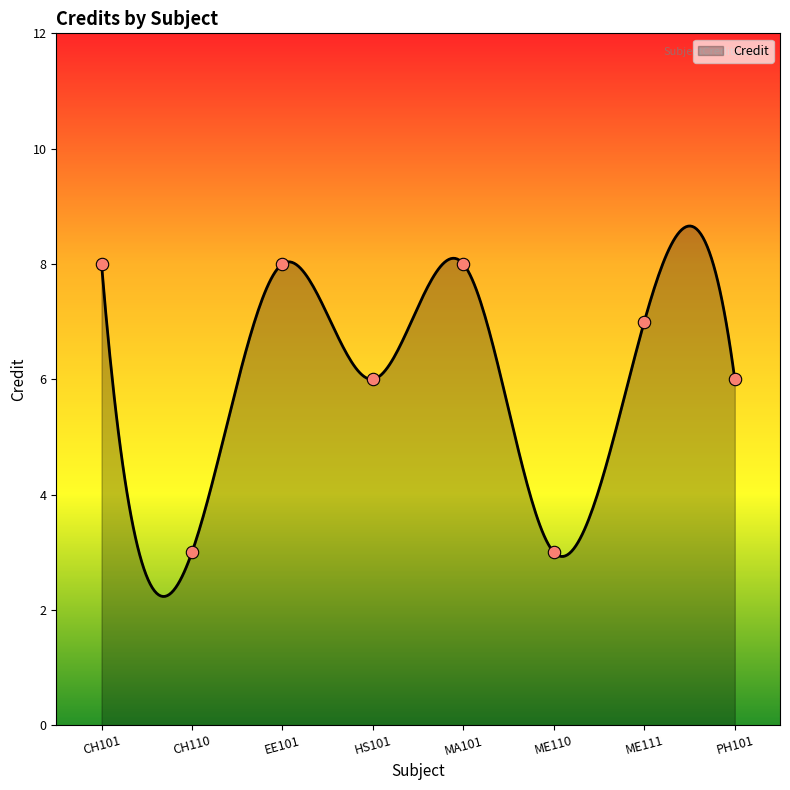

Which has a higher value, HS101 or ME110?

HS101